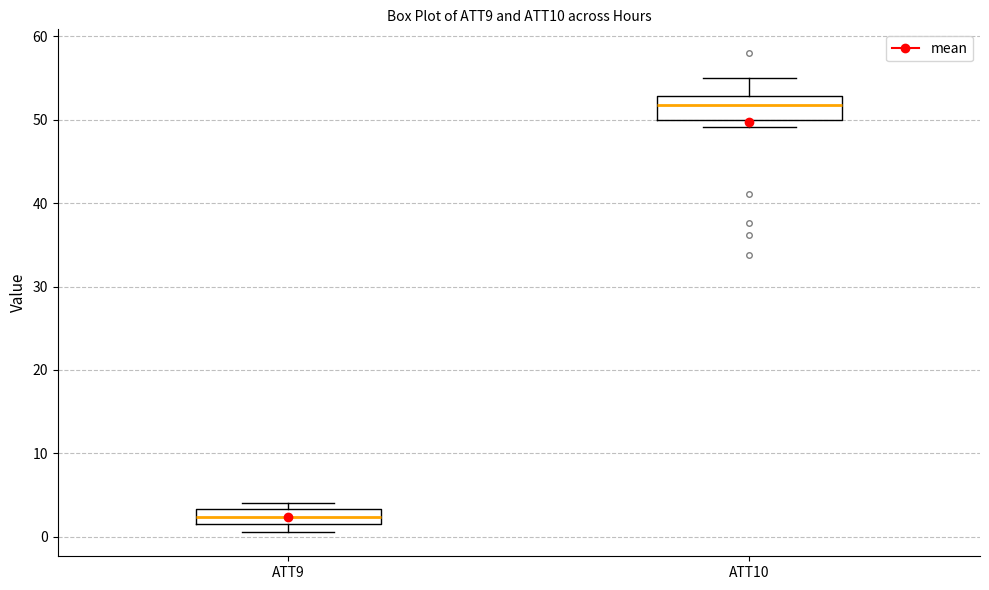

Reading left to right, transcribe this box plot: for each box, give where its median line is, the range the box spans, and where its two whiskers end, as read against the y-axis. The values are not printed on the chart, so give them approximately, as read against the axis.

ATT9: median 2, box 1 to 3, whiskers 1 (below the box's lower edge) to 4
ATT10: median 52, box 50 to 53, whiskers 49 to 55